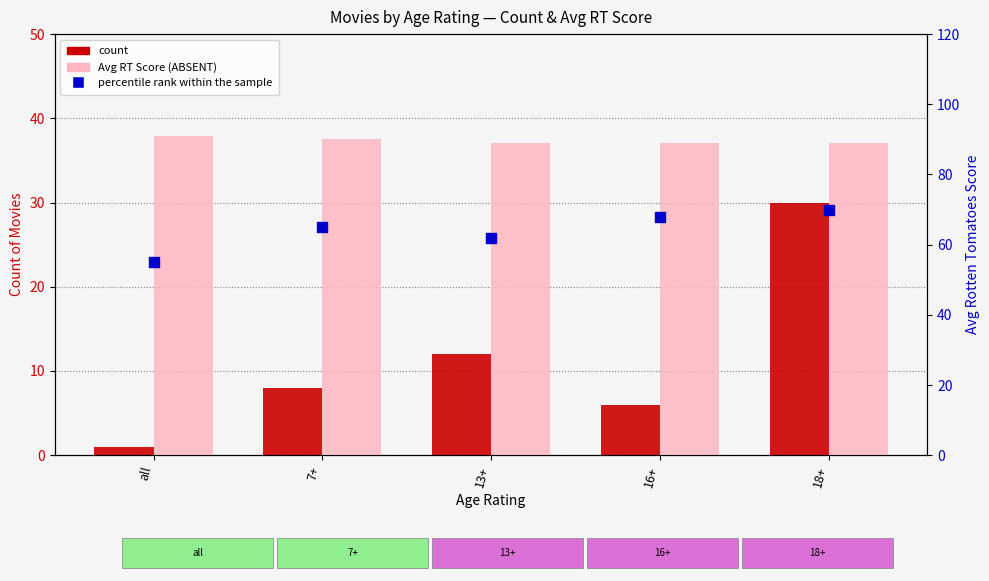

At how many categories does at least one series exceed 25?

5